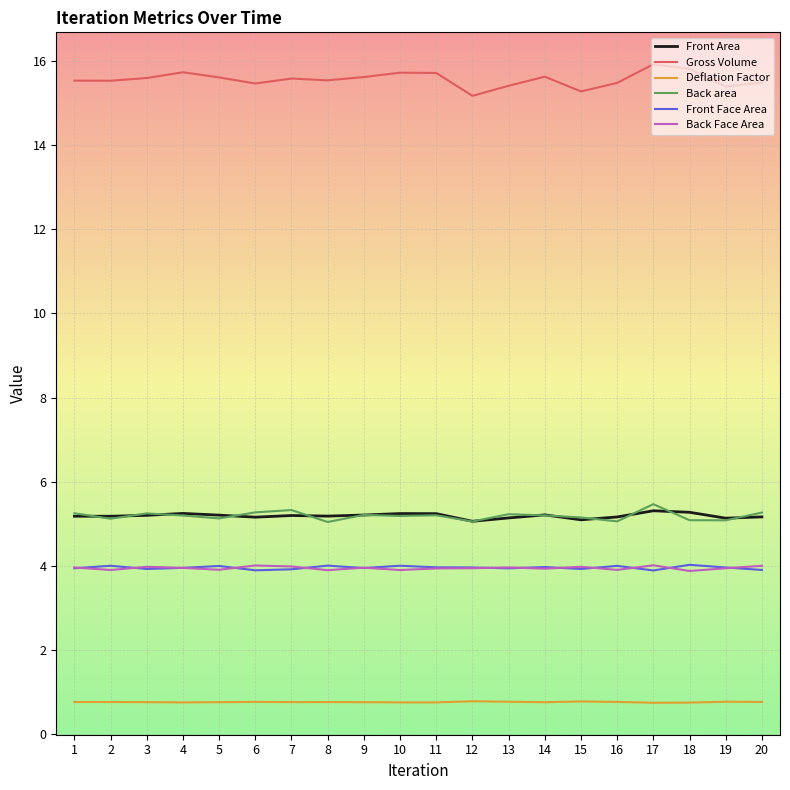

Does the chart have visible grid lines?

Yes